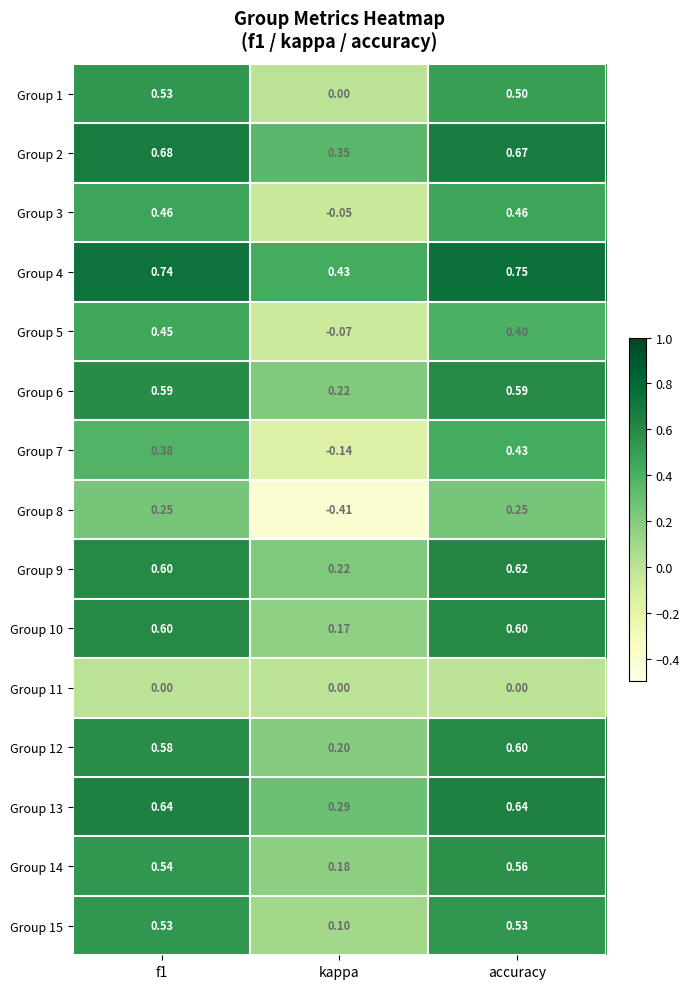

Where is Group 4 nearest to the value 0?

kappa